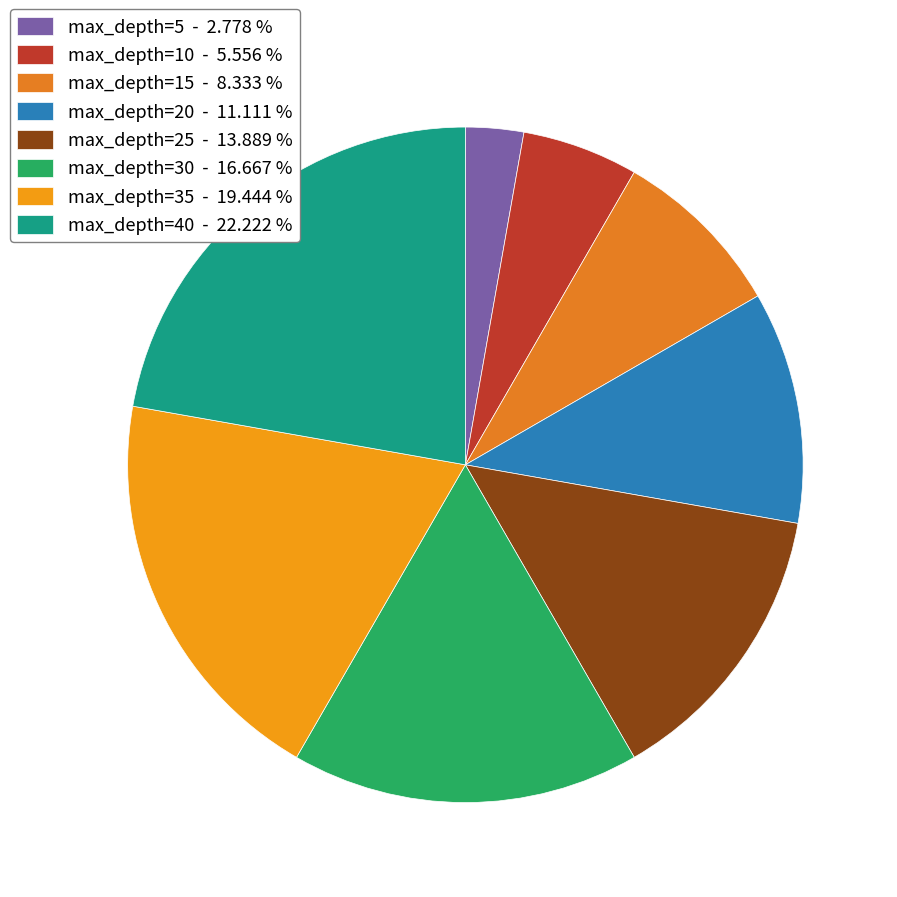

What is the ratio of the value at max_depth=5 to the value at max_depth=25?

0.2